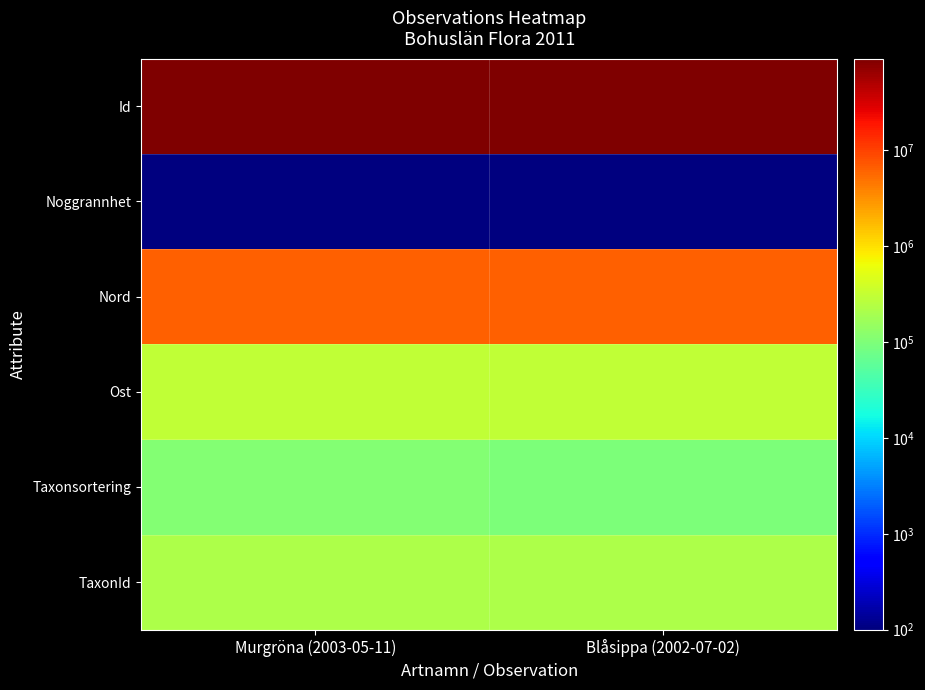

At which category is the sum across all series the highest?

Murgröna (2003-05-11)